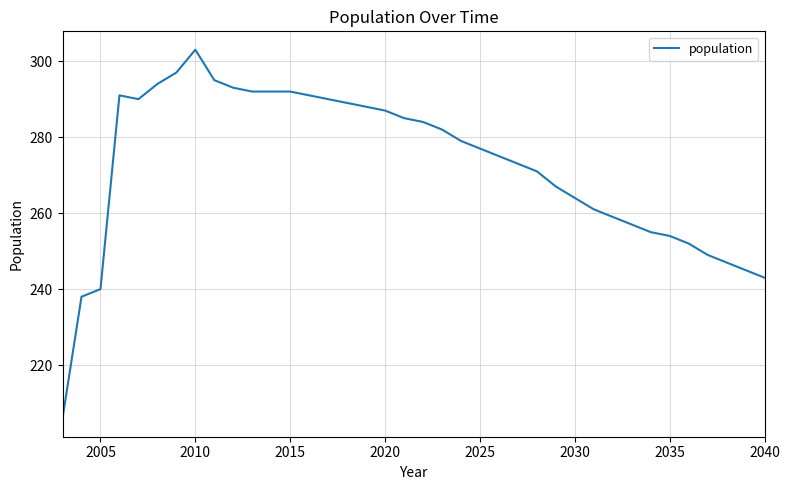

What is the difference between the maximum and minimum values?

97